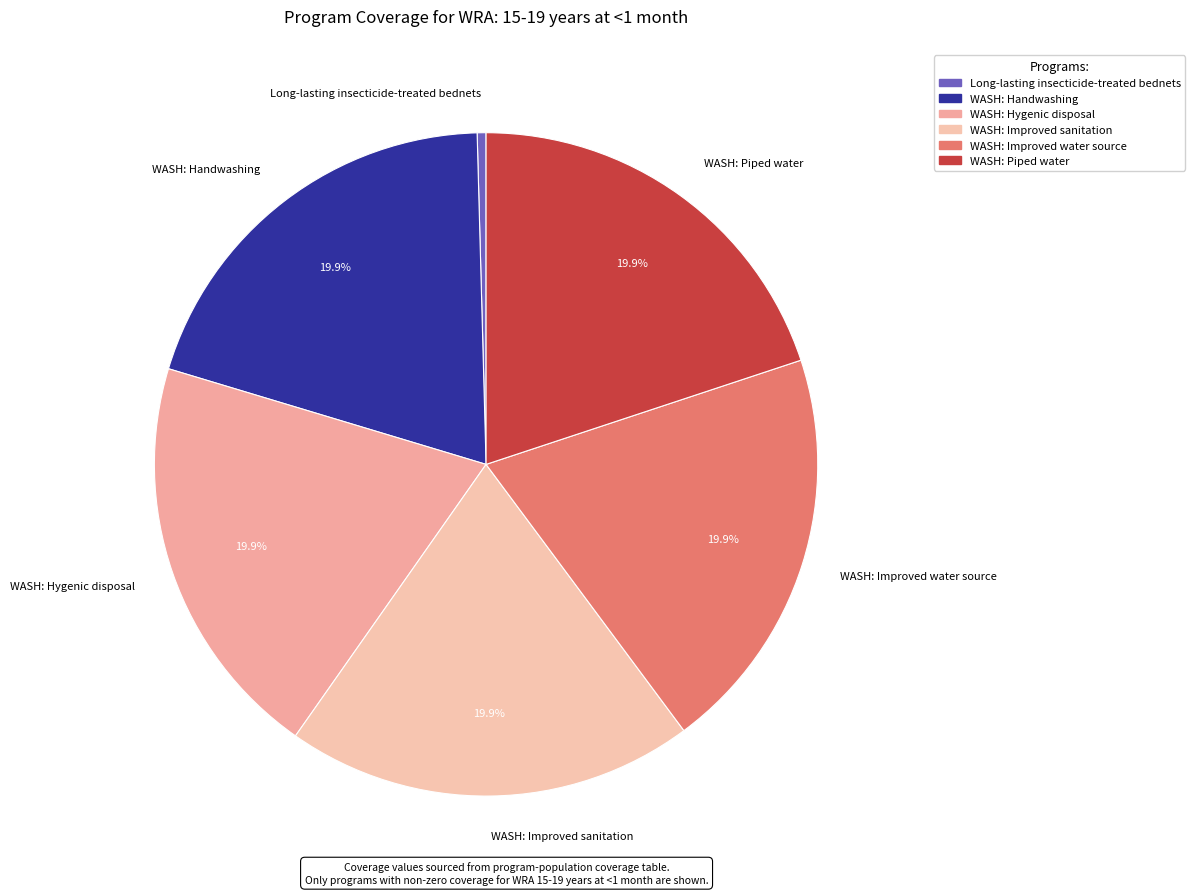

How many slices are in this pie chart?

6